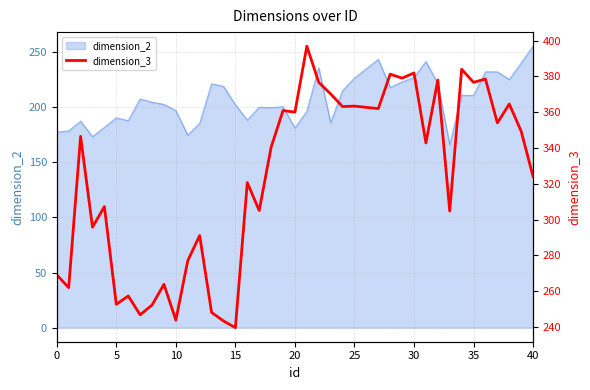

What is the maximum value for dimension_2?

255.3